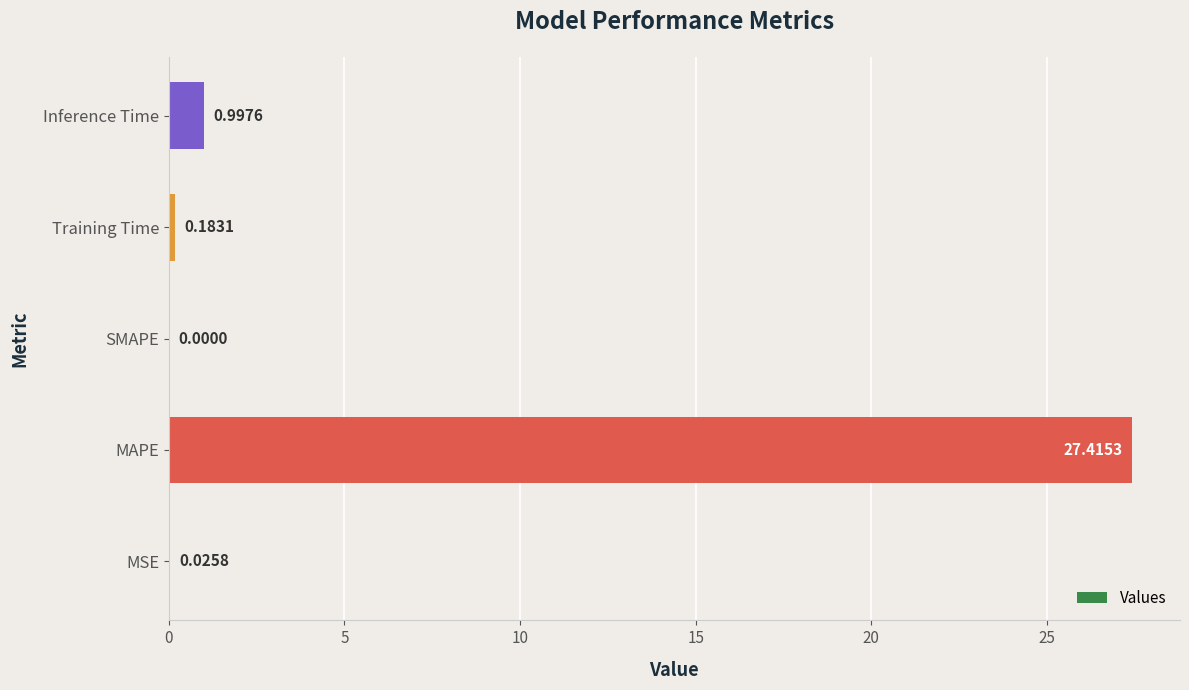

Where is the data nearest to the value 13?

Inference Time